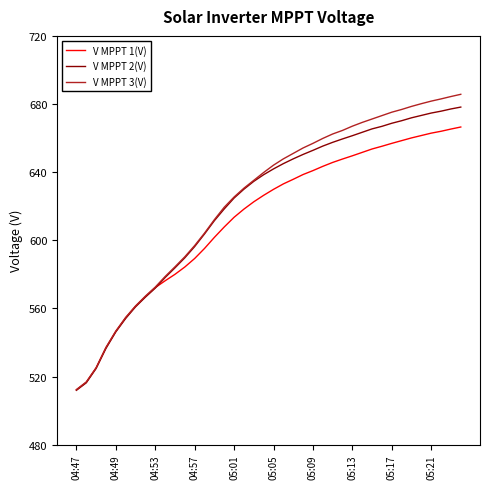

How many lines are shown in the chart?

3